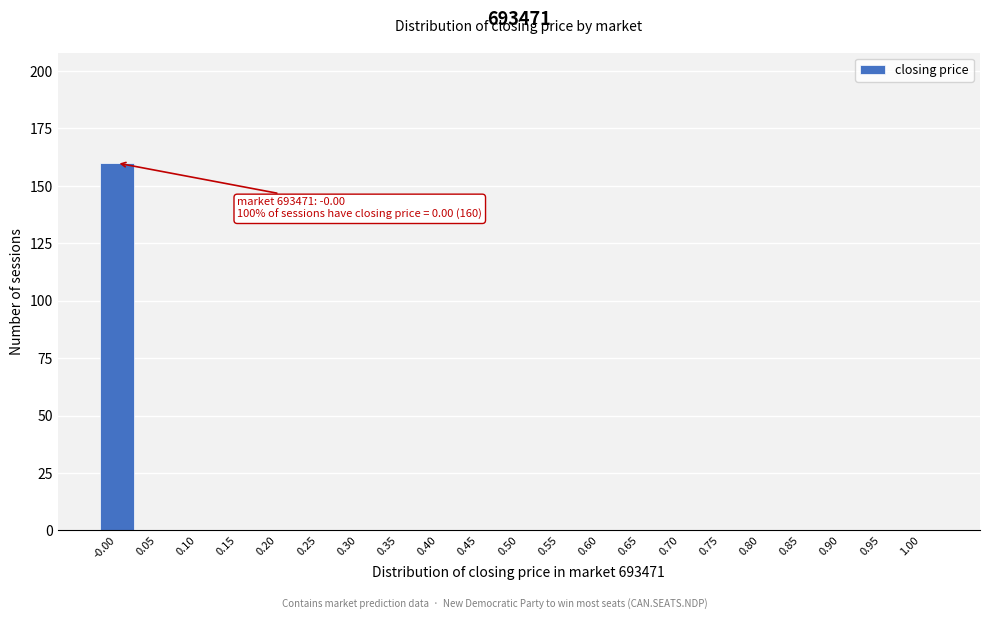

Which range on the x-axis has the tallest bar?

-0.025 to 0.025